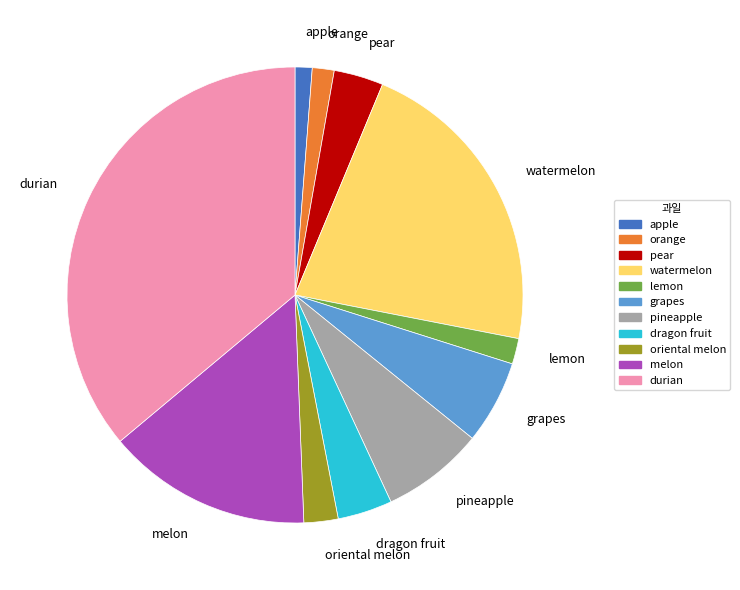

Which category has the biggest portion of the pie?

durian